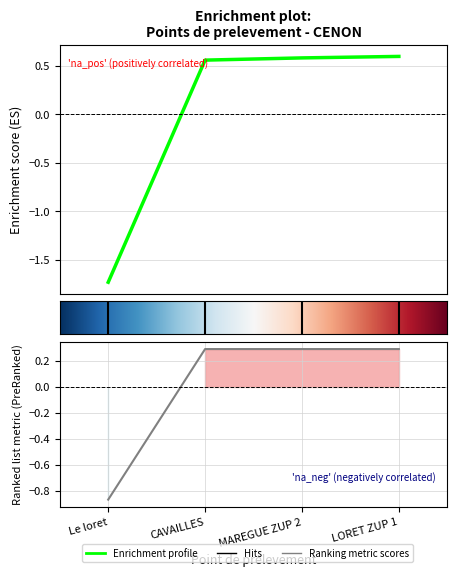

What is the total value across all series at CAVAILLES?

0.8